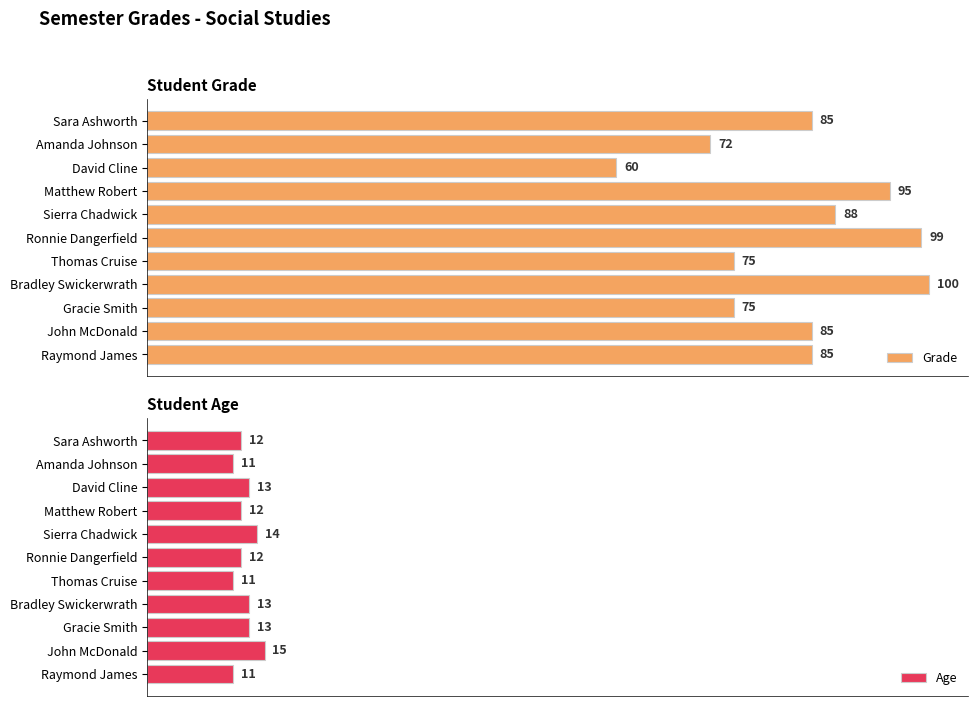

What is the total value across all series at 0?

97